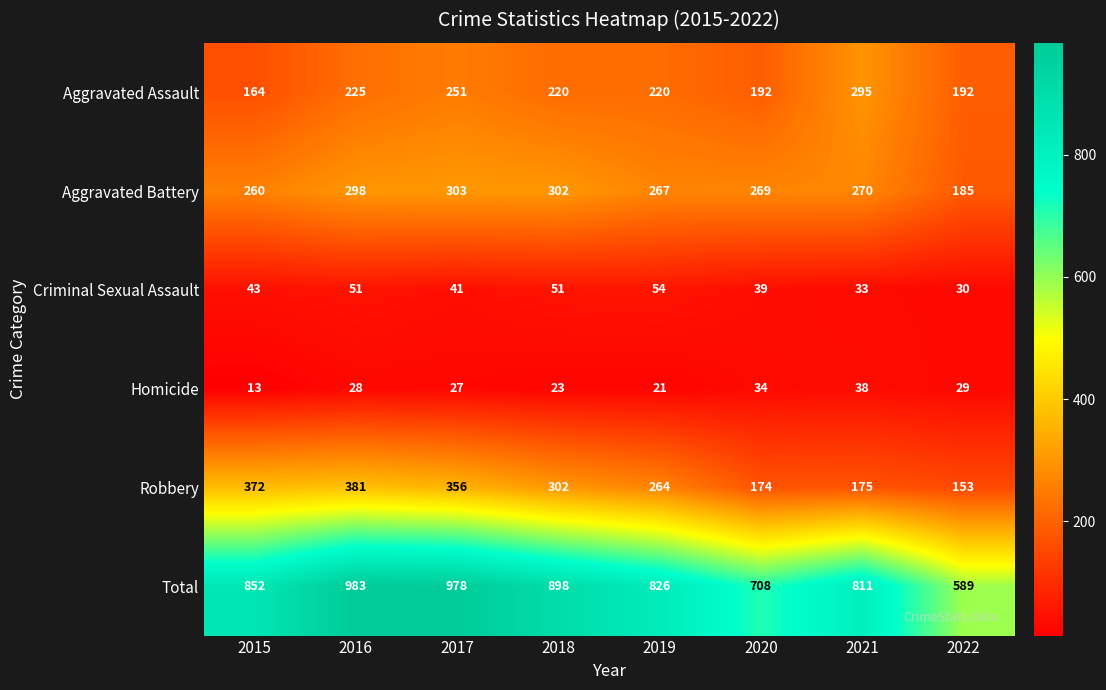

At how many categories does at least one series exceed 541?

8